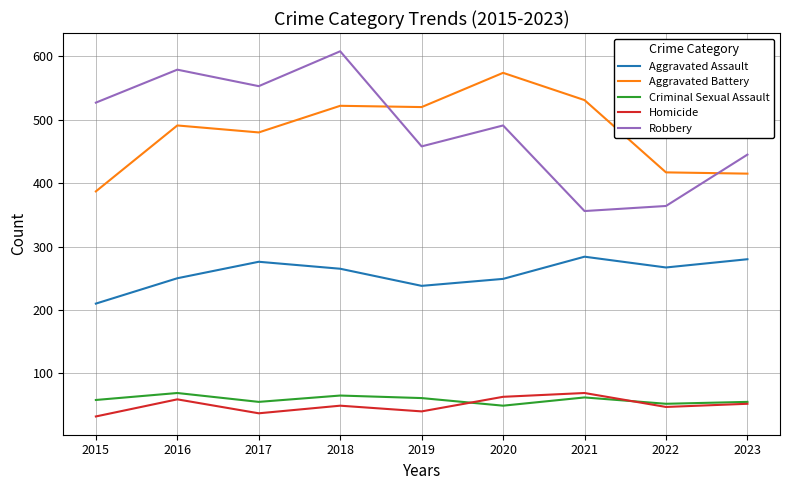

True or false: Aggravated Assault has a value of 378 at 2020.

False